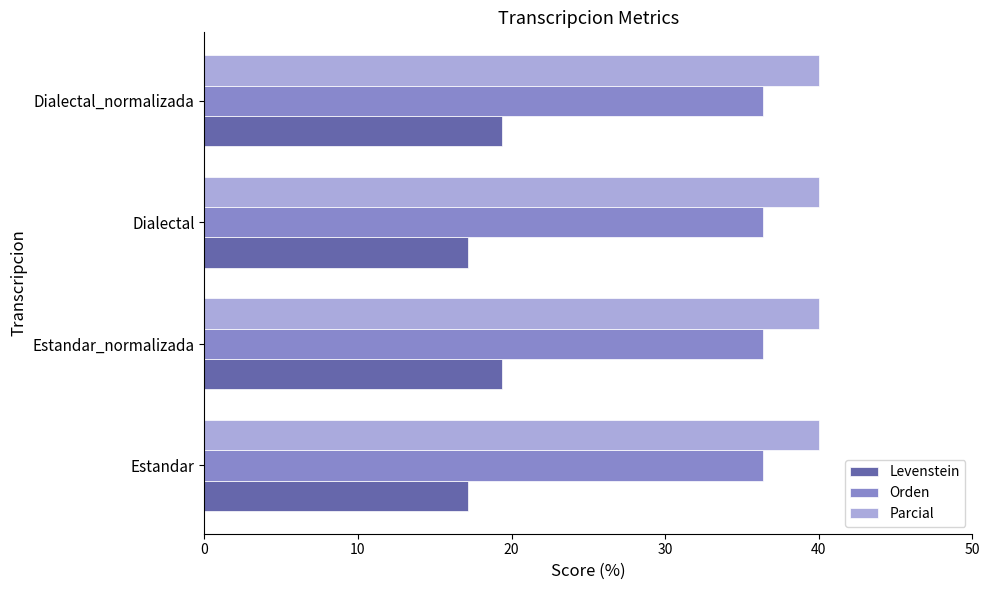

What is the sum of all Levenstein values?

73.0